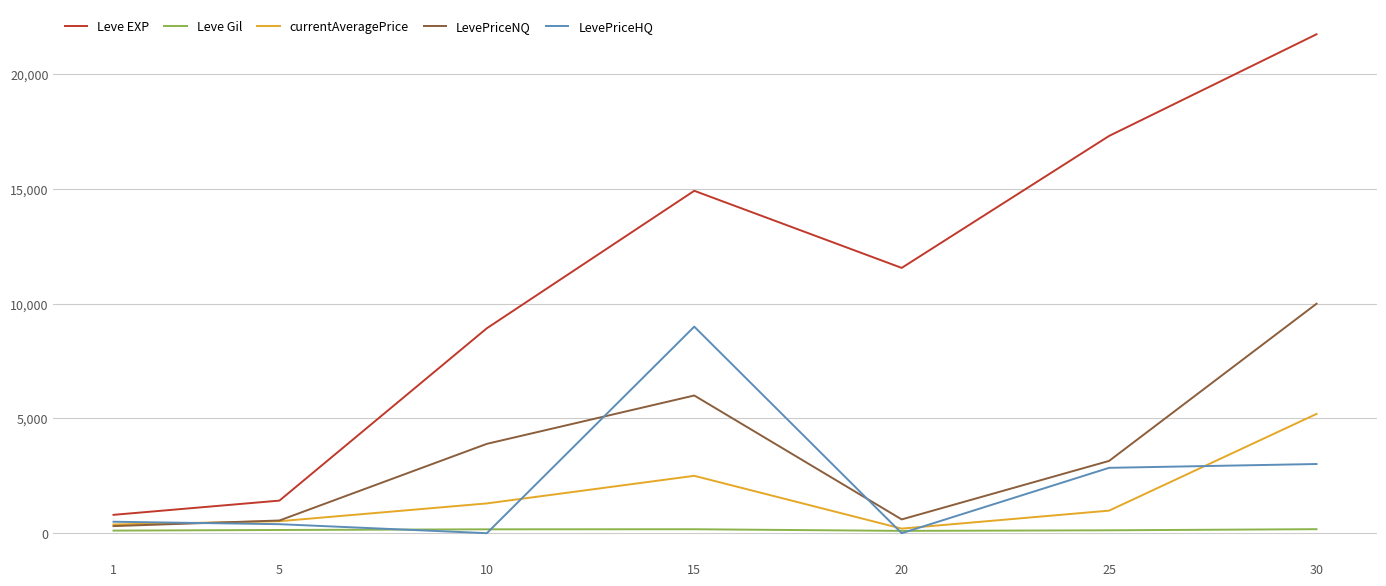

How many lines are shown in the chart?

5